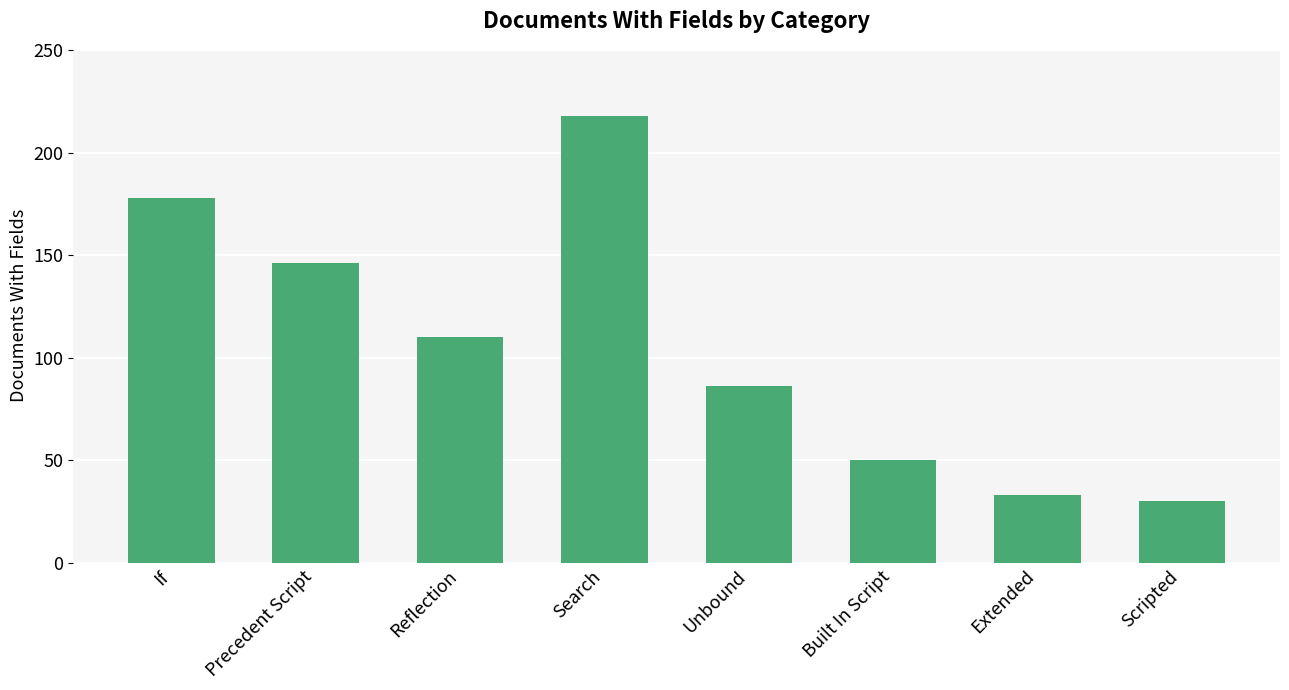

What is the label of the 3rd bar from the right?

Built In Script